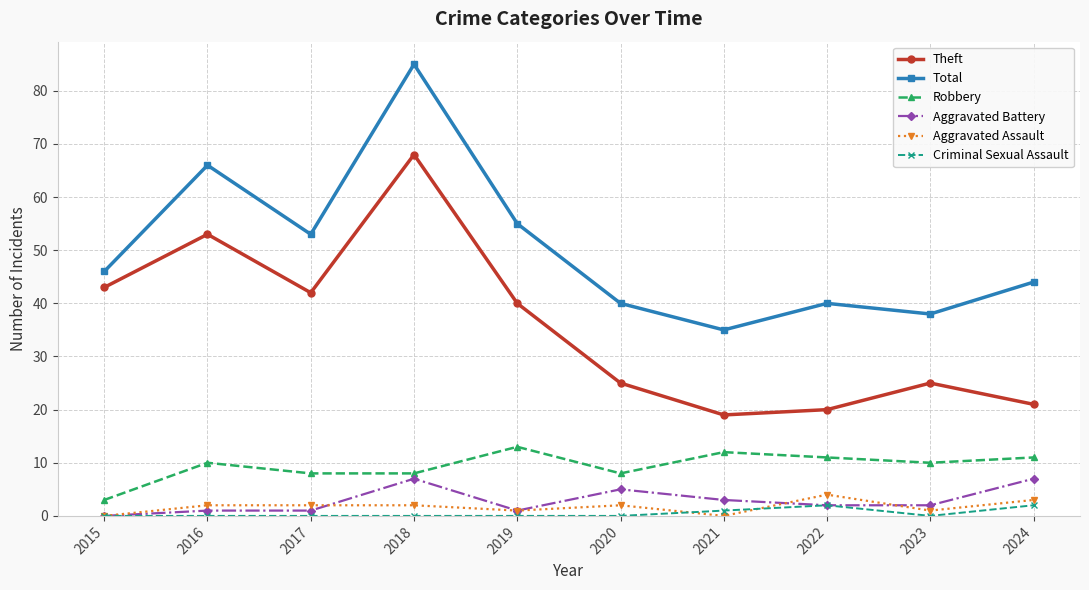

True or false: Criminal Sexual Assault and Robbery cross at least once.

False